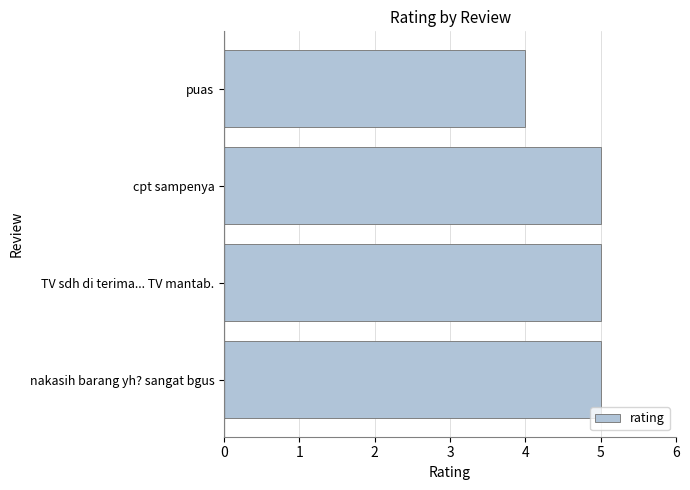

Is it true that the value at cpt sampenya is 2?

False